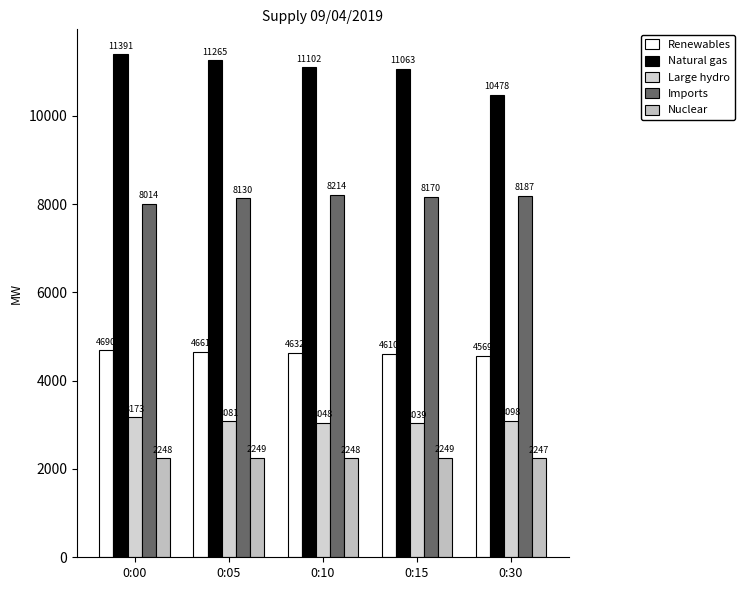

What is the spread (max minus min) of values at 0:15?

8814